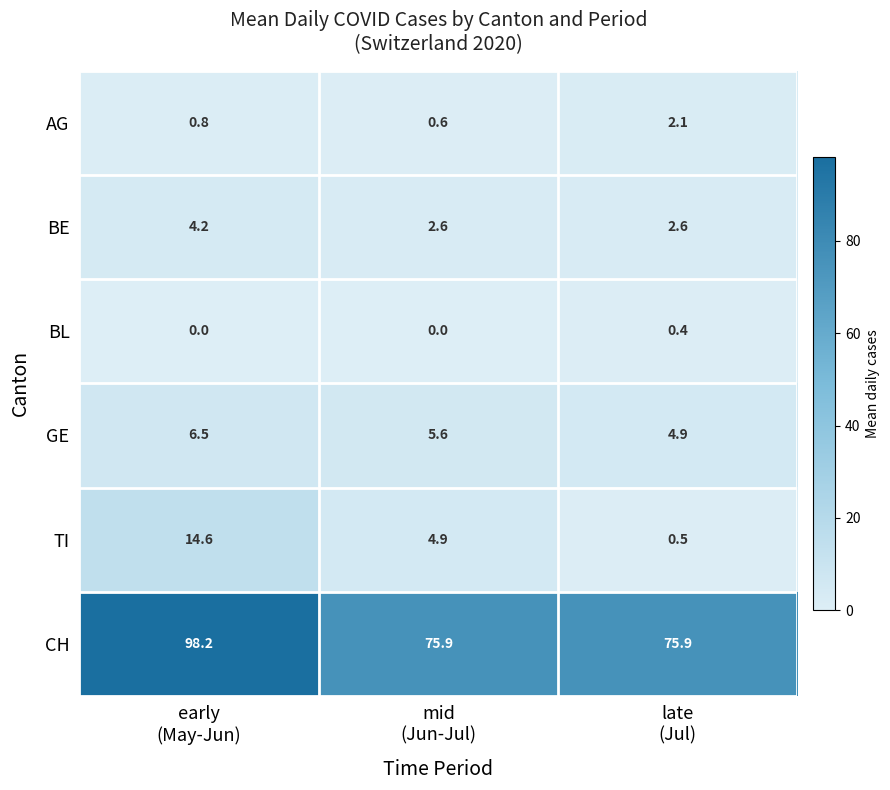

Reading left to right, what are all the values shown in this chart?

AG: 0.8	0.6	2.1
BE: 4.2	2.6	2.6
BL: 0.0	0.0	0.4
GE: 6.5	5.6	4.9
TI: 14.6	4.9	0.5
CH: 98.2	75.9	75.9